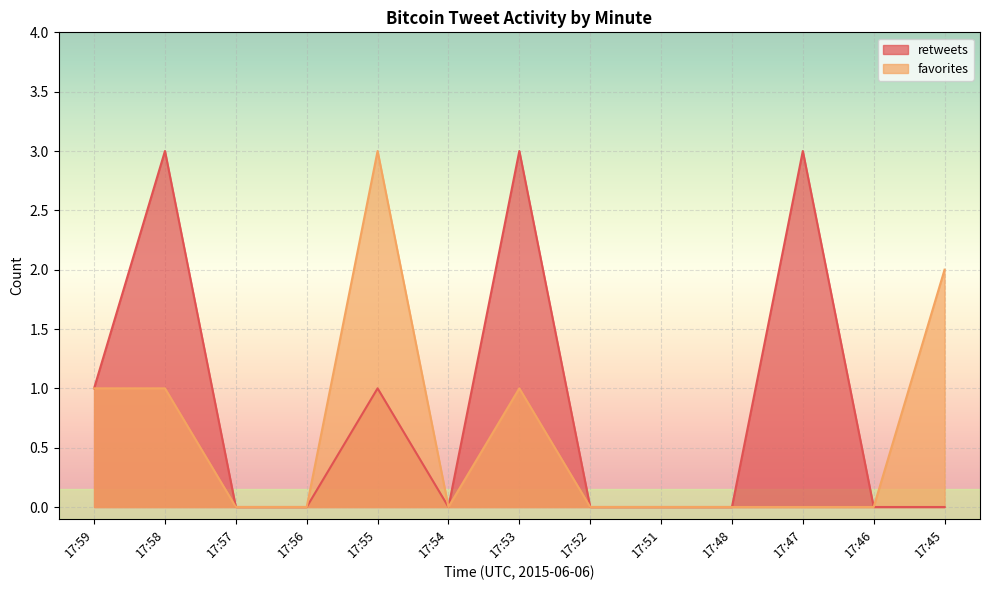

Which series has the largest range (max minus min)?

retweets